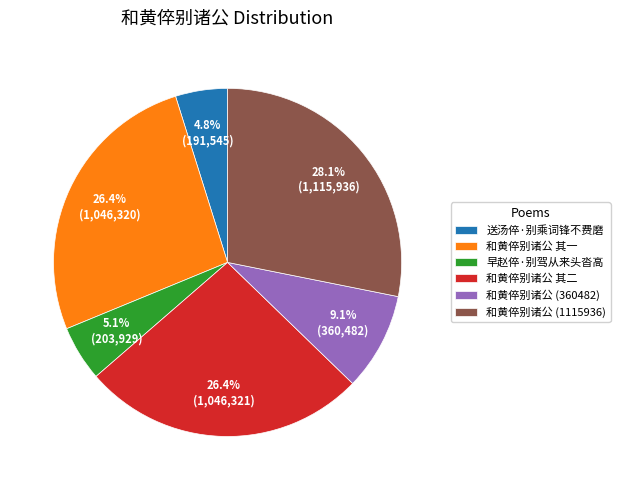

How many segments does this pie chart have?

6